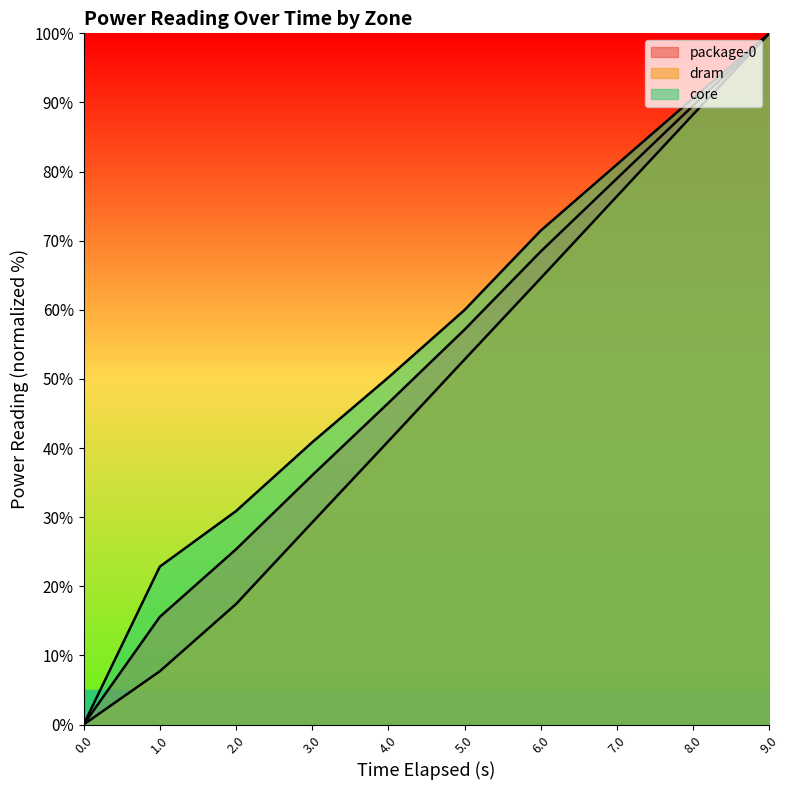

True or false: dram and package-0 cross at least once.

False